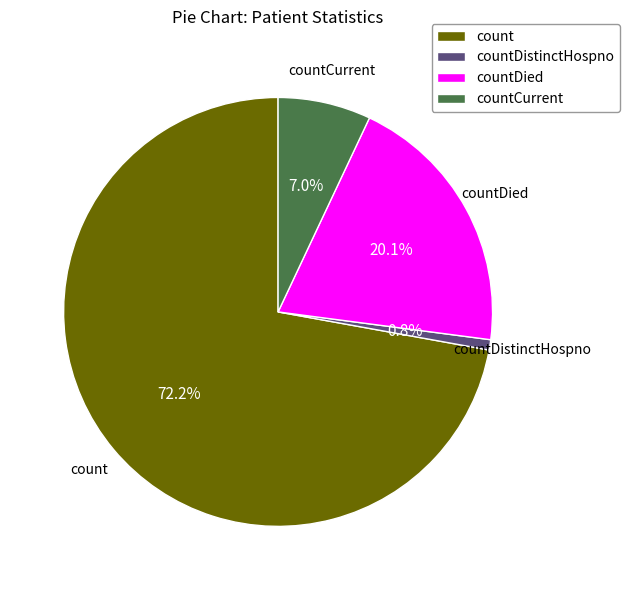

Is count the majority of the pie?

Yes